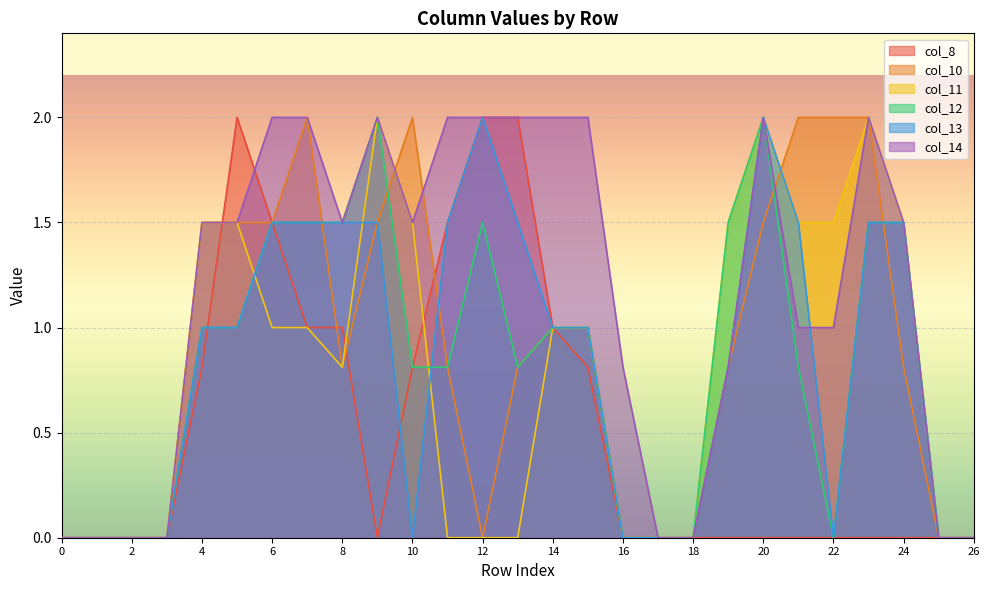

The col_14 series shows 0.0 at 18. True or false?

True